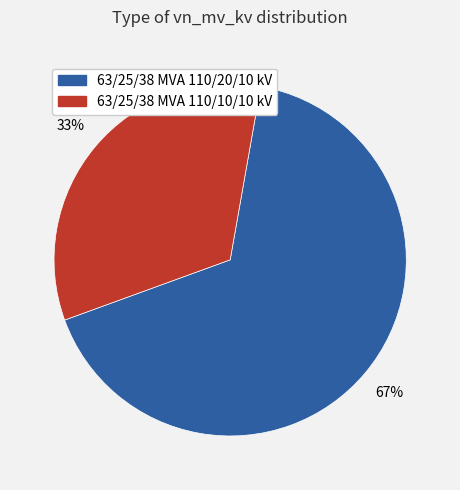

What percentage is the 63/25/38 MVA 110/20/10 kV slice, to the nearest percent?

67%